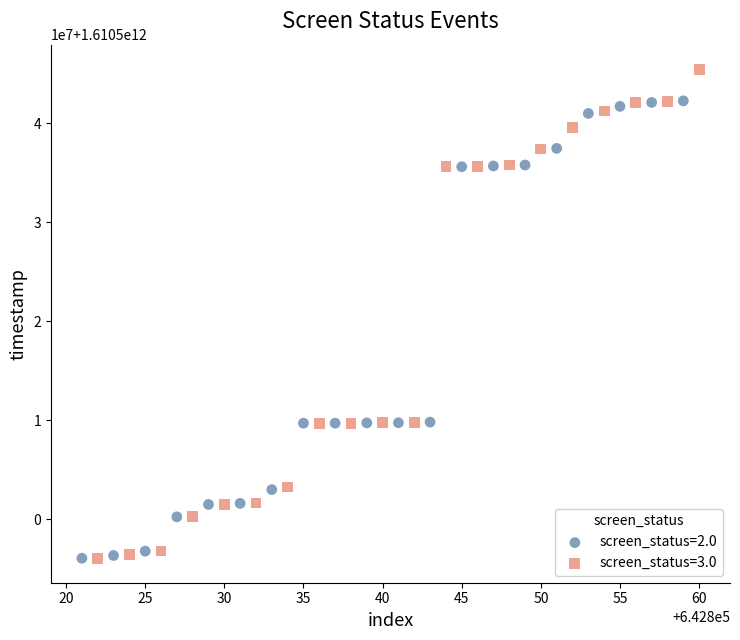

What are all the series names shown in the legend?

screen_status=2.0, screen_status=3.0